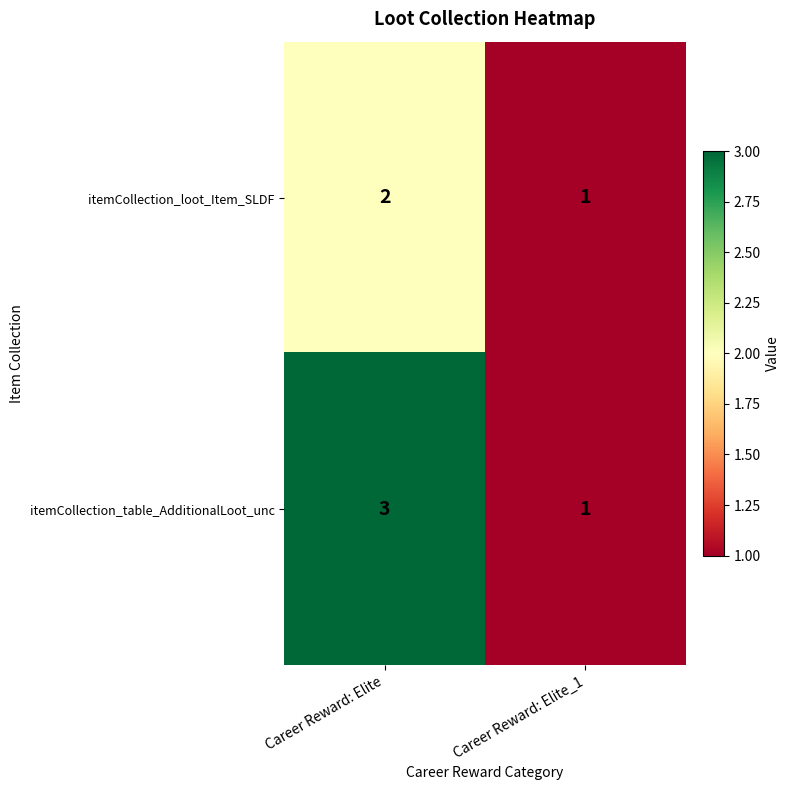

Which label corresponds to the smallest value in the chart?

Career Reward: Elite_1